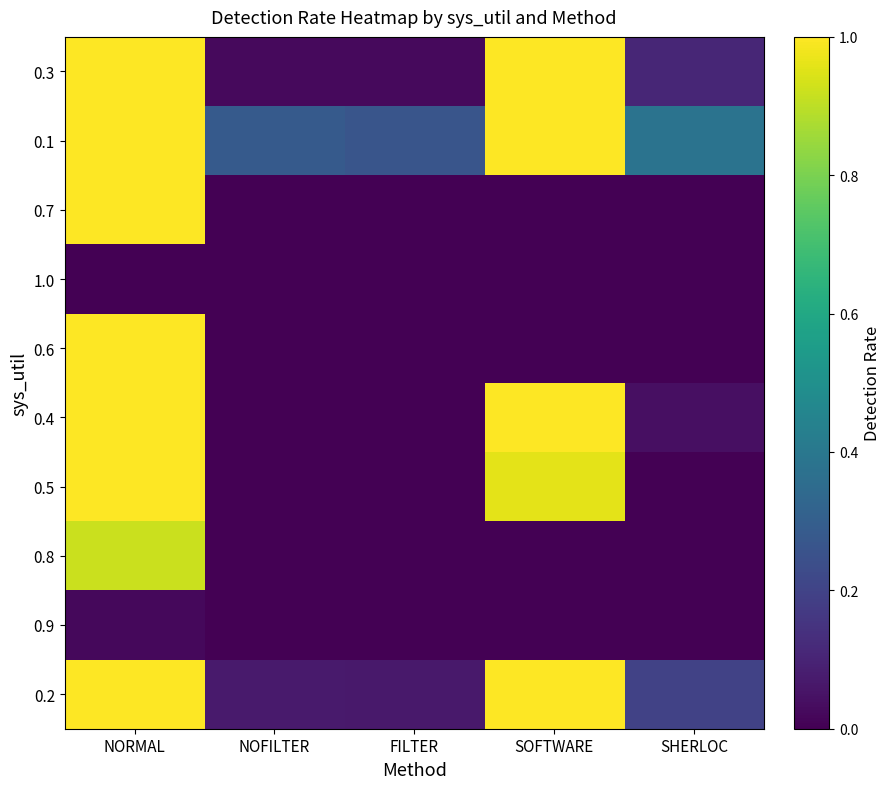

At which category is the sum across all series the highest?

NORMAL